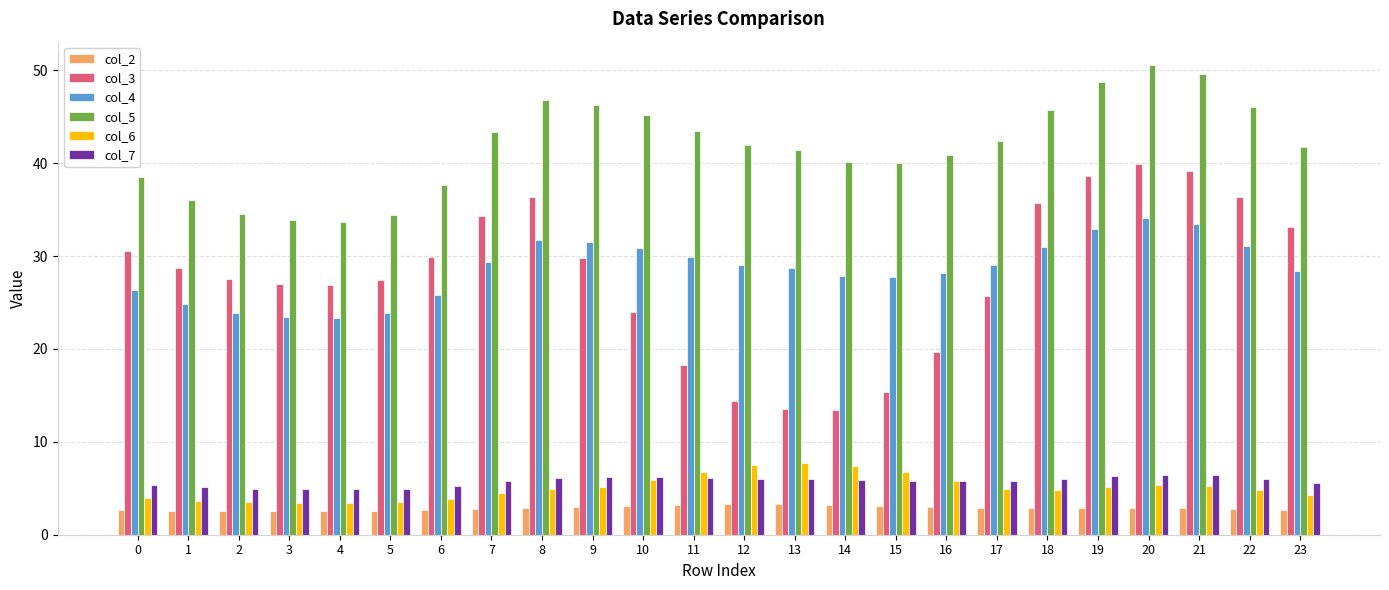

Is it true that col_6 equals 5.2 at 21?

True